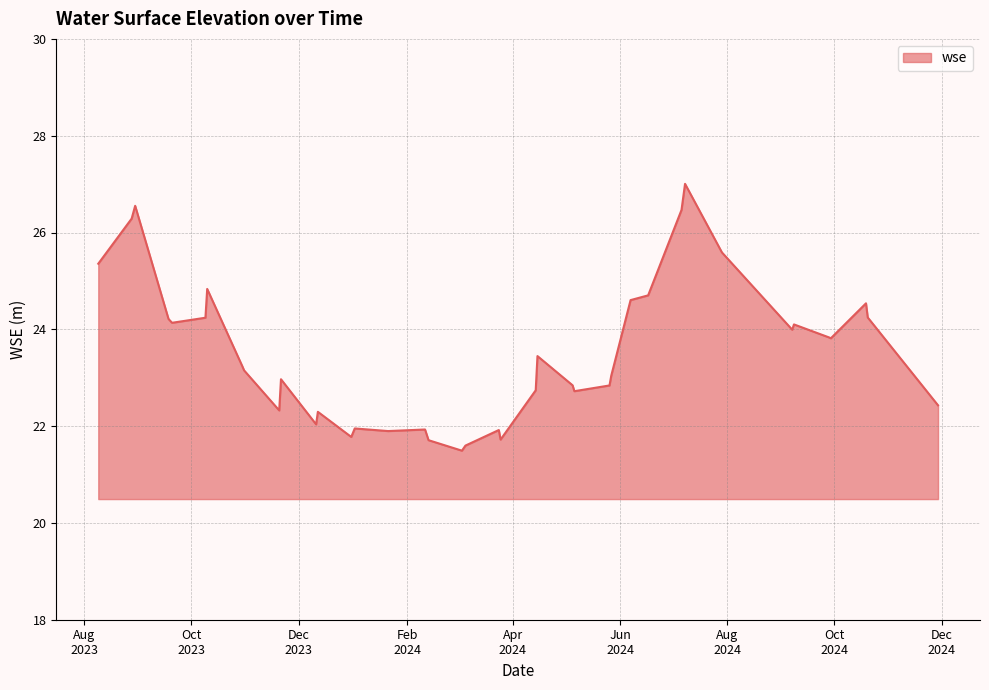

What is the minimum value shown in the chart?

21.5